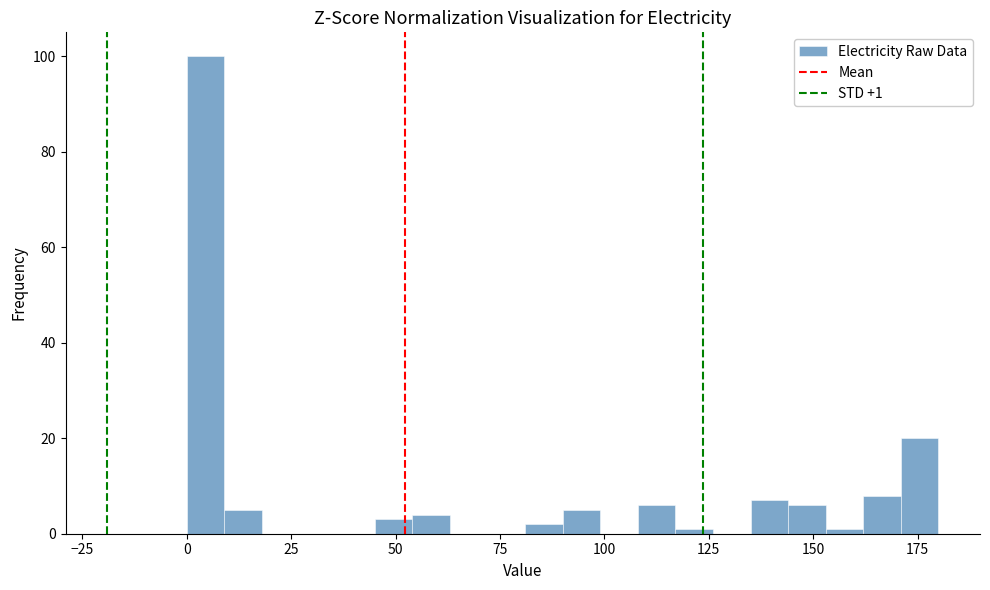

Read against the x-axis, roughly where is the centre of the tallest bar?

5